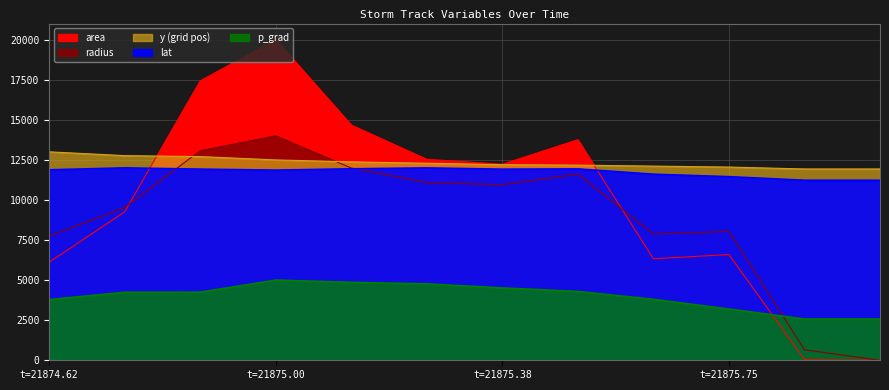

What is the label of the 4th point from the right?

21875.625